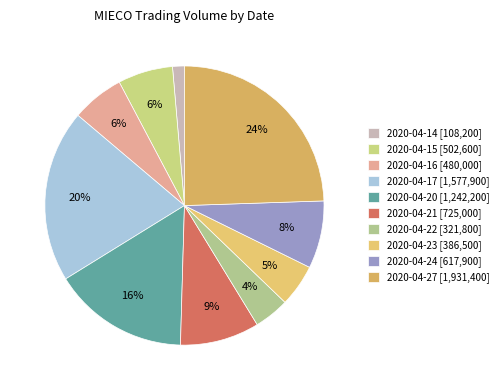

To the nearest percent, what portion does 2020-04-22 represent?

4%